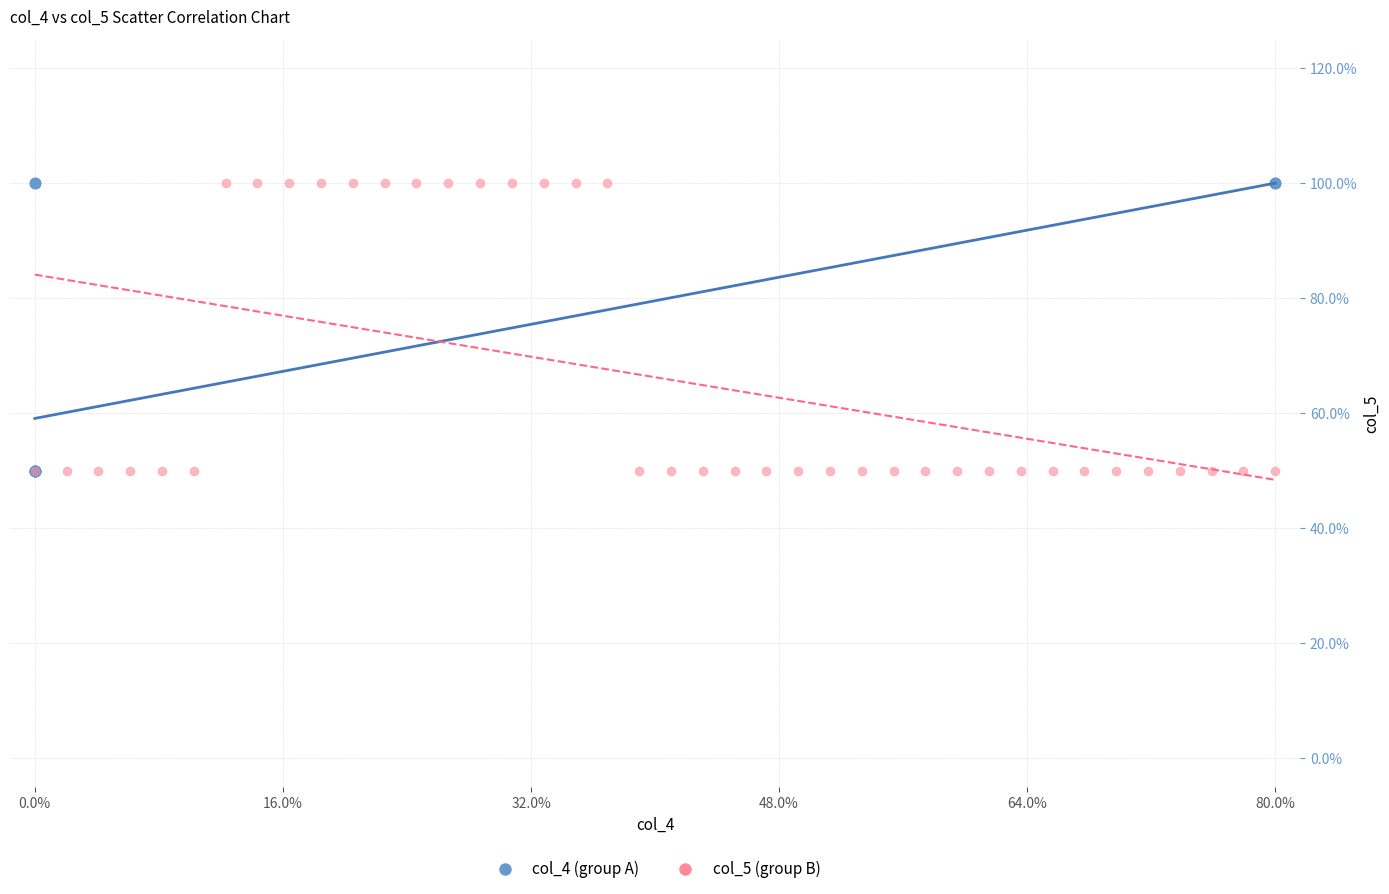

What are all the series names shown in the legend?

col_4 (group A), col_5 (group B)